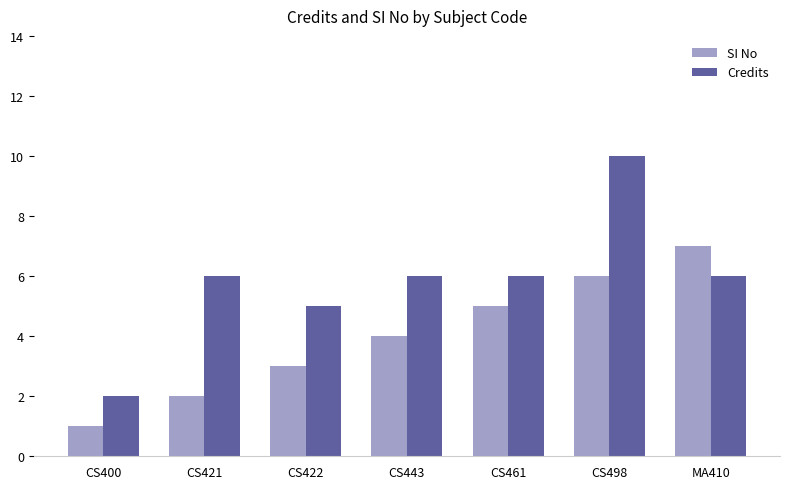

What is the label of the 6th bar from the right?

CS421